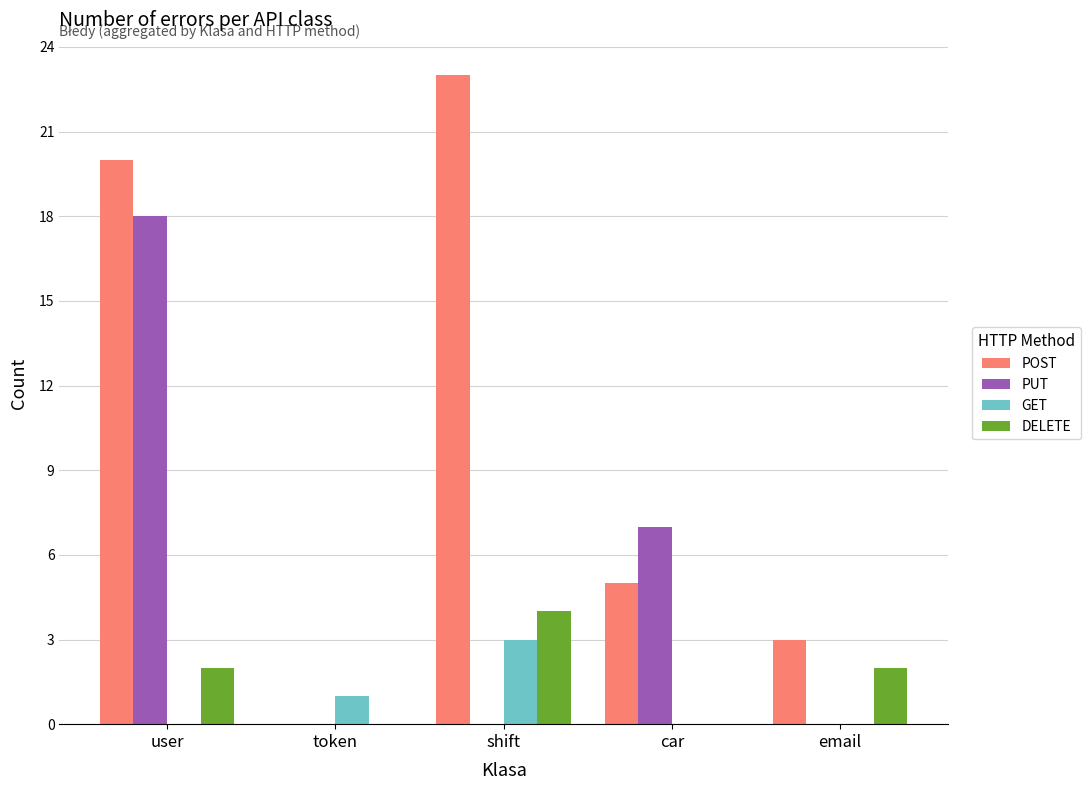

The DELETE series shows 2 at shift. True or false?

False